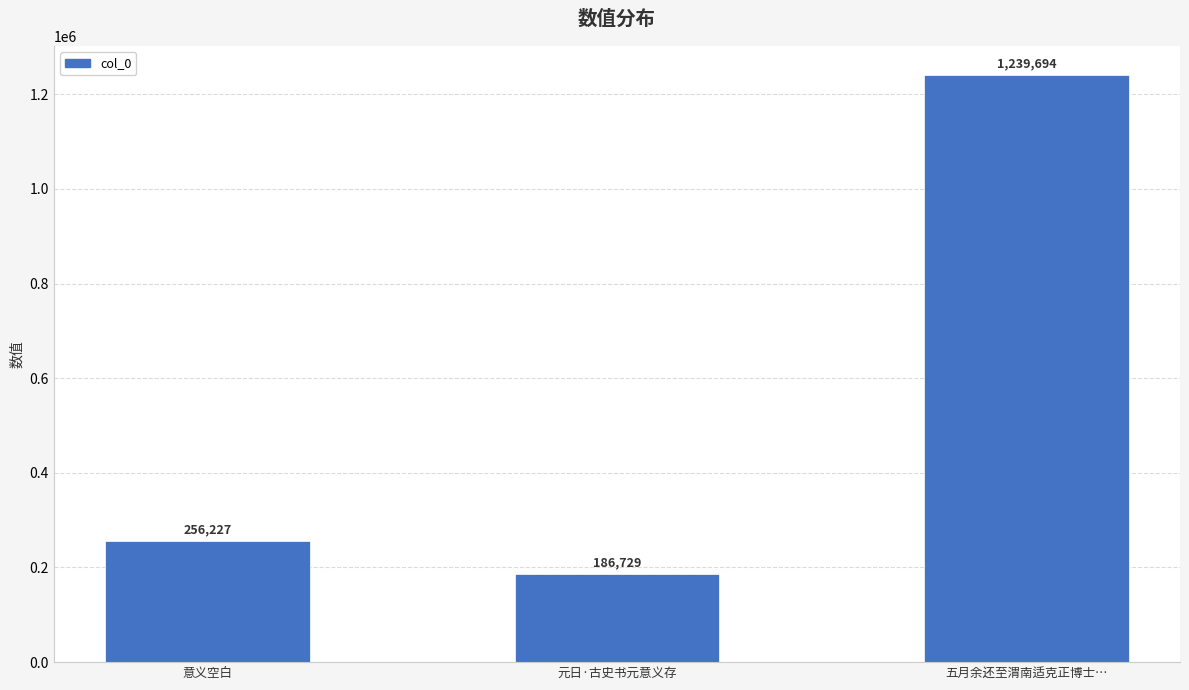

The chart shows a value of 256227 at 意义空白. True or false?

True